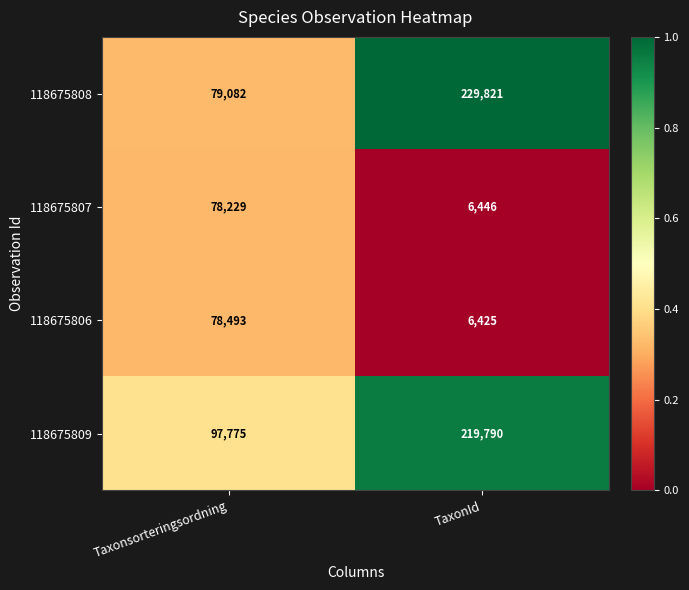

What is the total value across all series at TaxonId?

462482